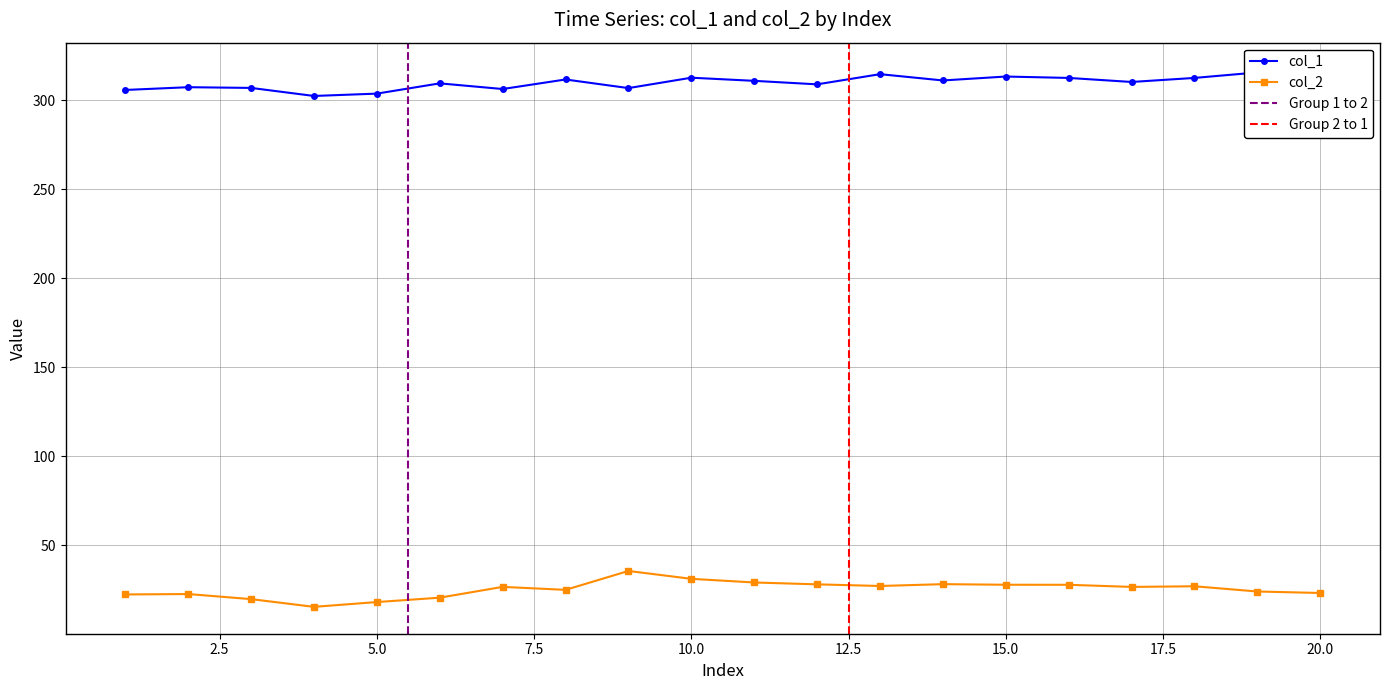

True or false: col_2 and col_1 cross at least once.

False